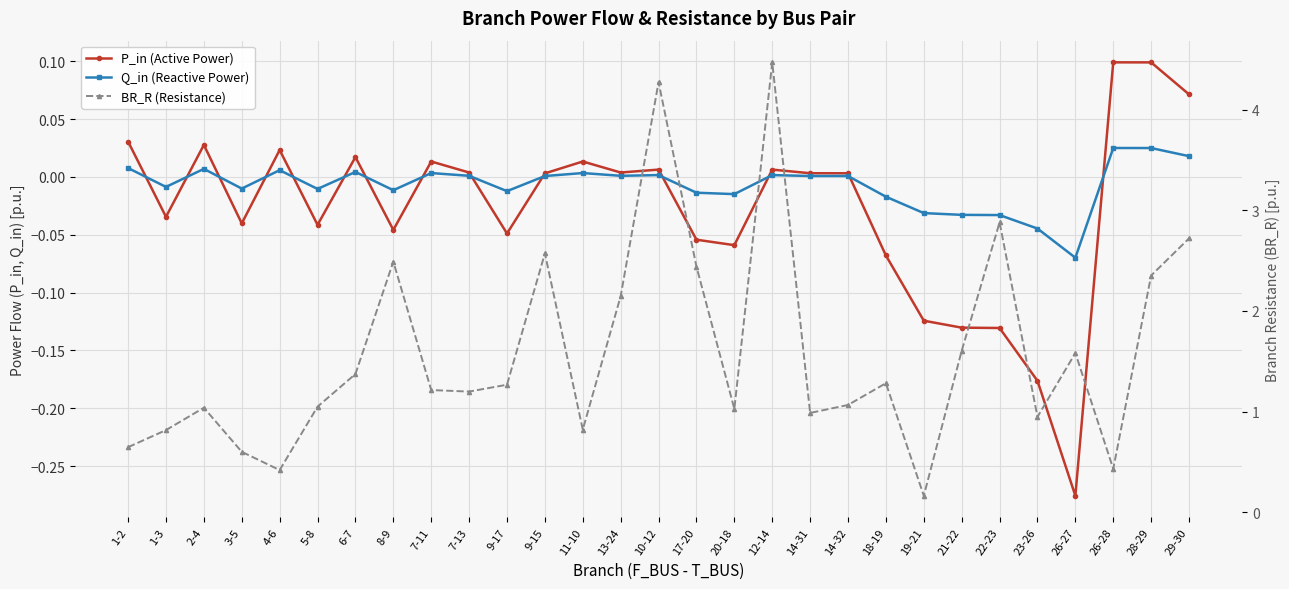

What is the difference between the maximum and minimum values in the Q_in (Reactive Power) series?

0.1